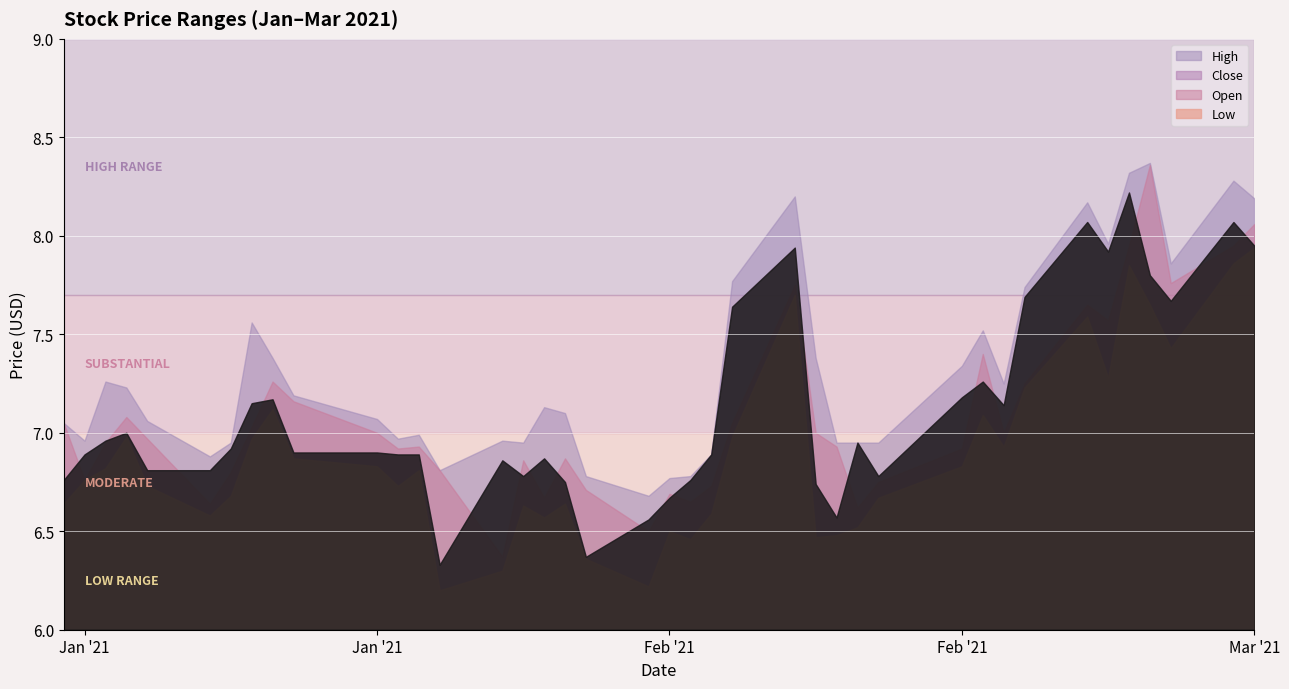

True or false: Open and Low cross at least once.

False